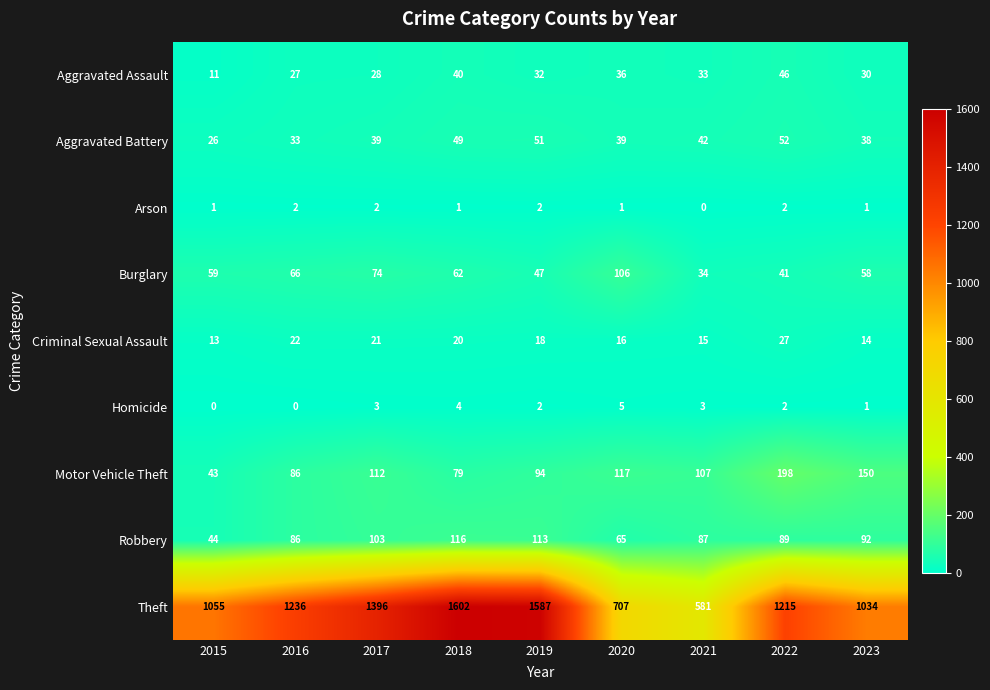

Which series changed the most between 2015 and 2018?

Theft